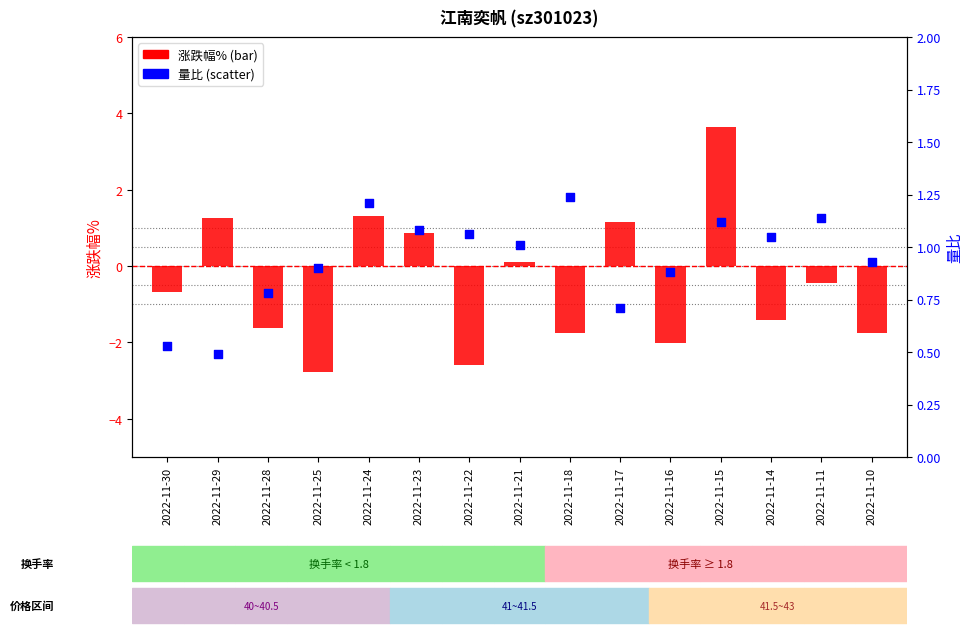

What is the total value across all series at 2022-11-15?

4.8